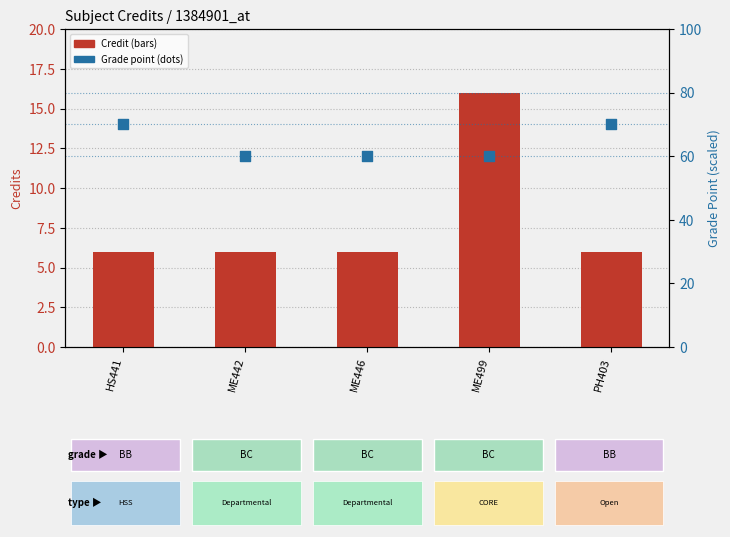

Which series has the largest Y range (max minus min)?

Credit